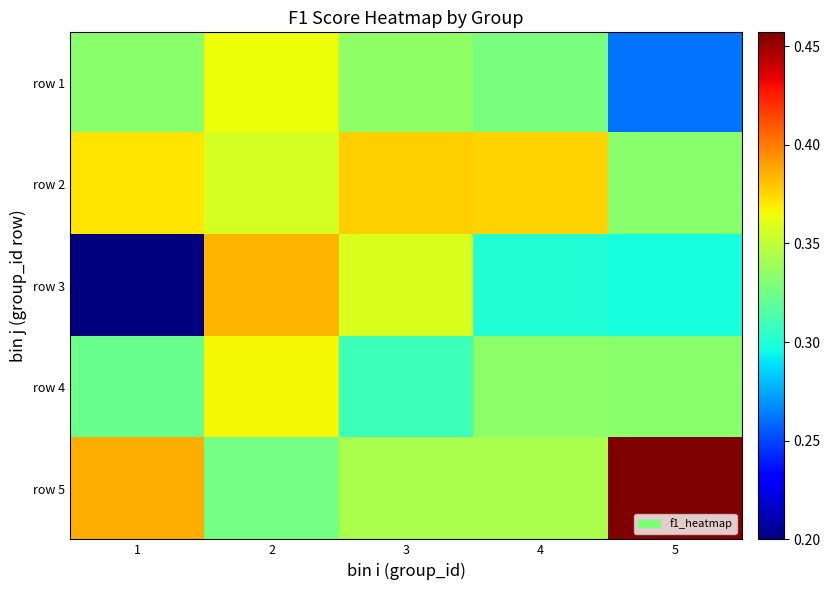

What is the total value across all series at 1?

1.6